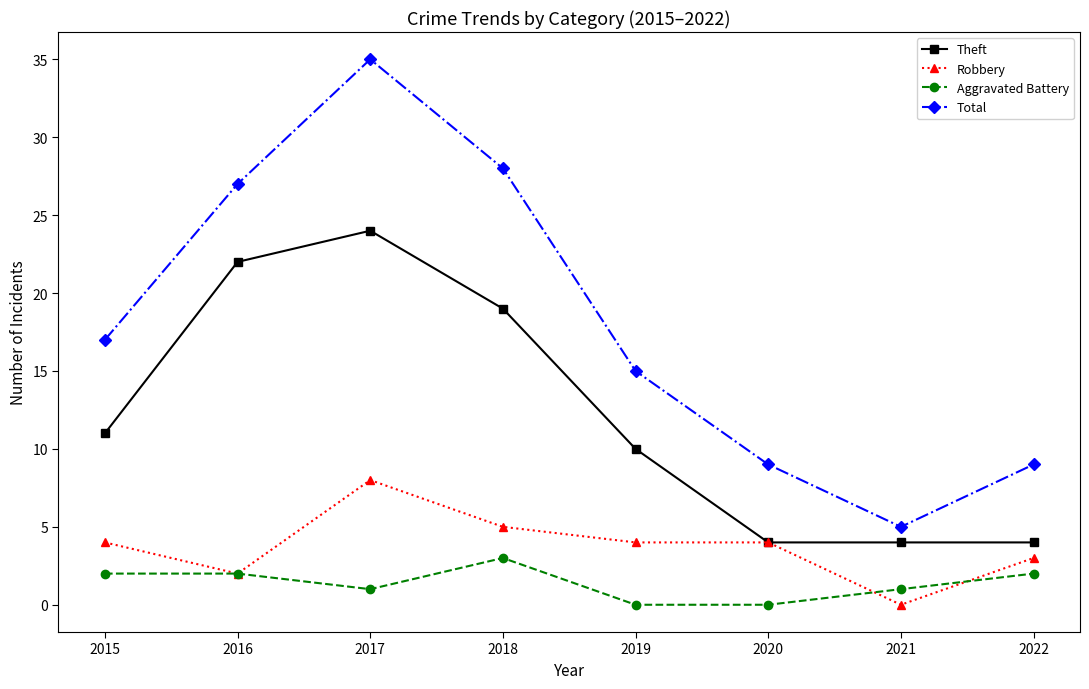

At which category is the sum across all series the highest?

2017